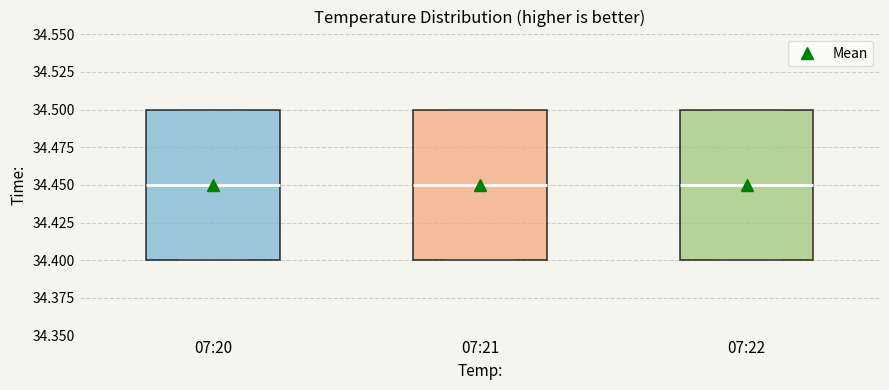

Where does the median line of the box for 07:20 sit on the y-axis? The values are not printed on the chart, so give them approximately, as read against the axis.

34.45